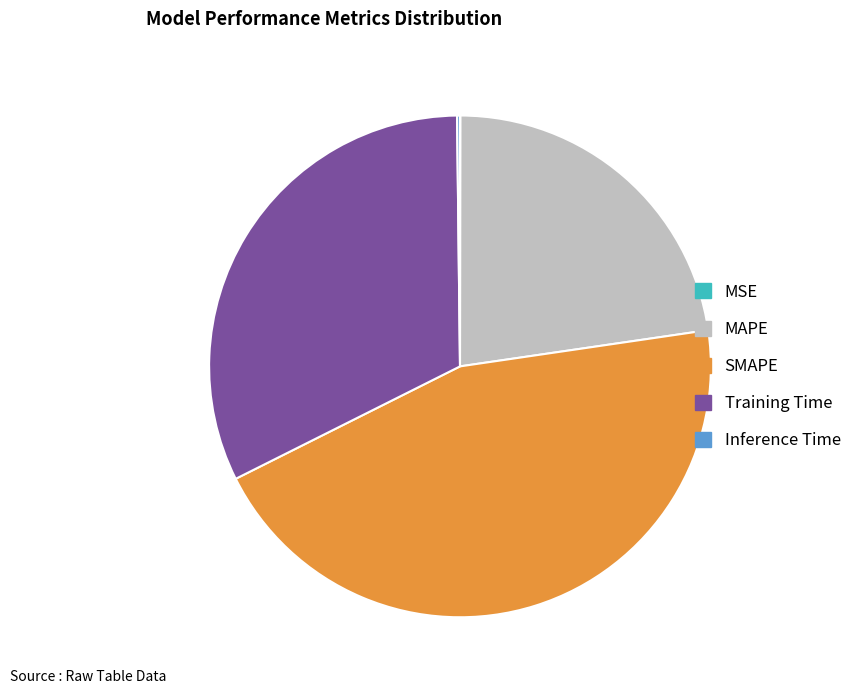

True or false: Training Time accounts for 32% of the total.

True